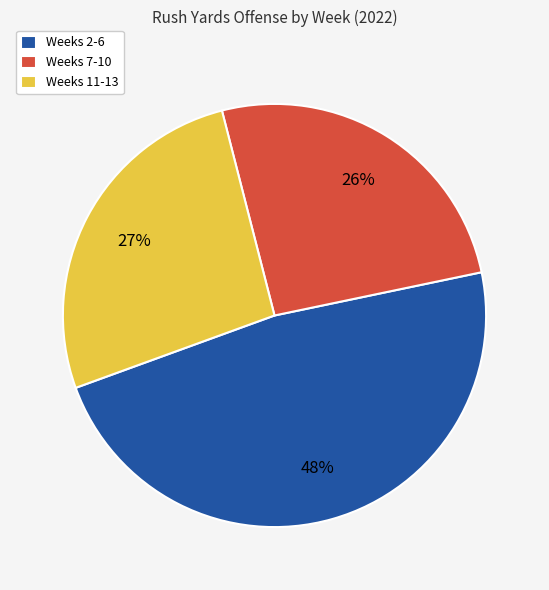

Is there a majority slice in this chart?

No